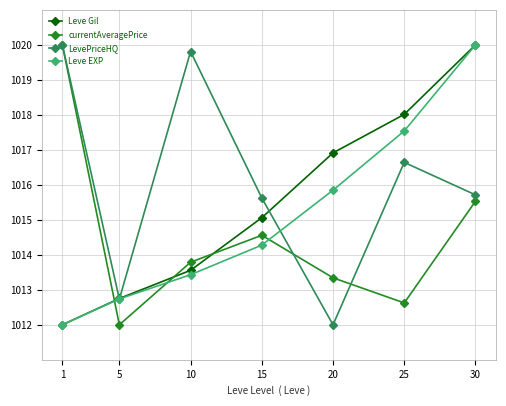

True or false: currentAveragePrice has a value of 1013.3 at 20.

True